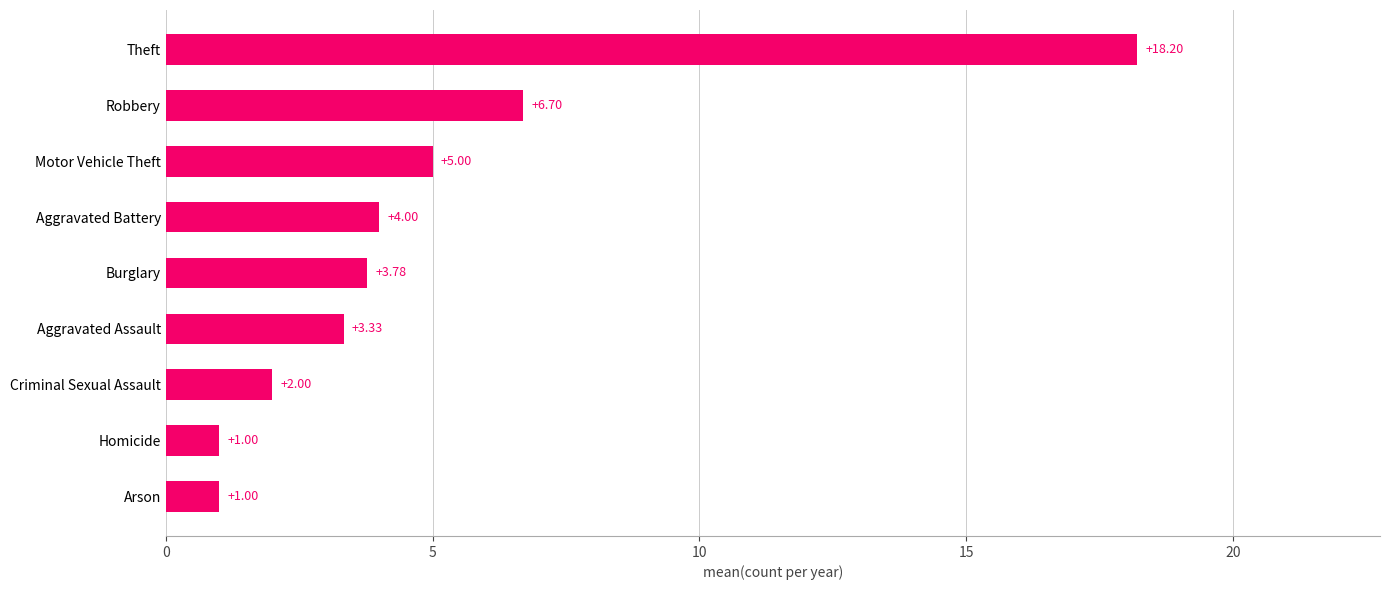

At which label is the value closest to 9?

Robbery